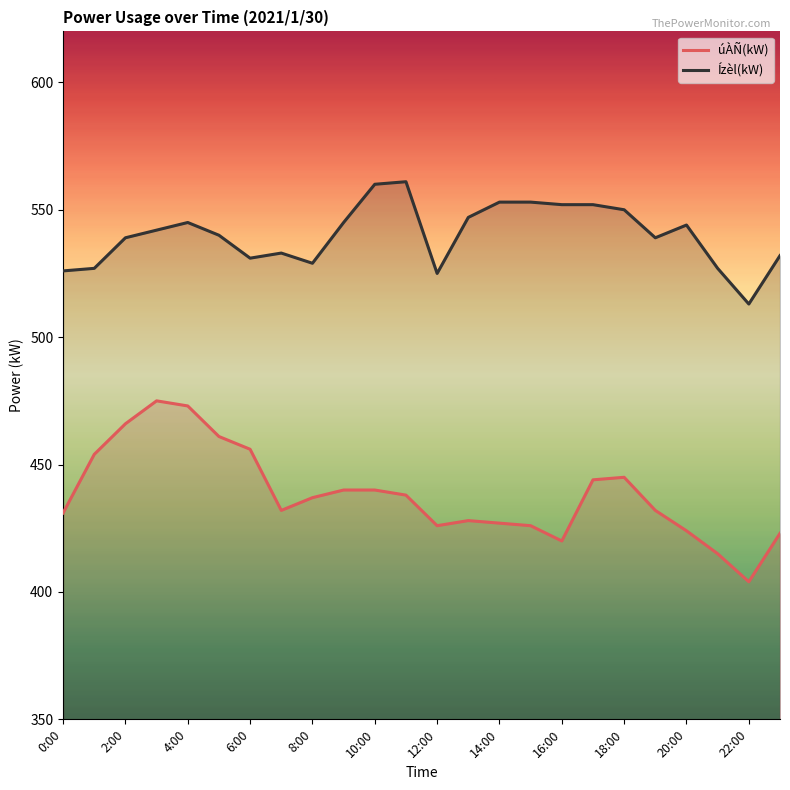

Read the úÀÑ(kW) value at 2:00.

466